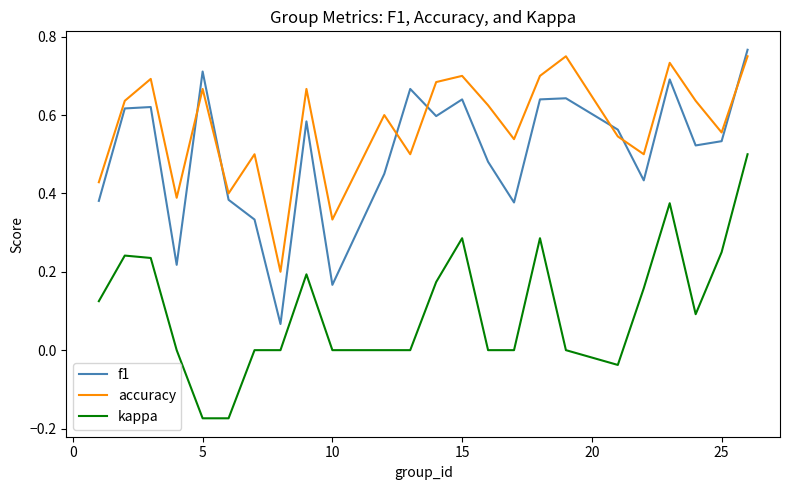

True or false: f1 and kappa intersect in this chart.

False